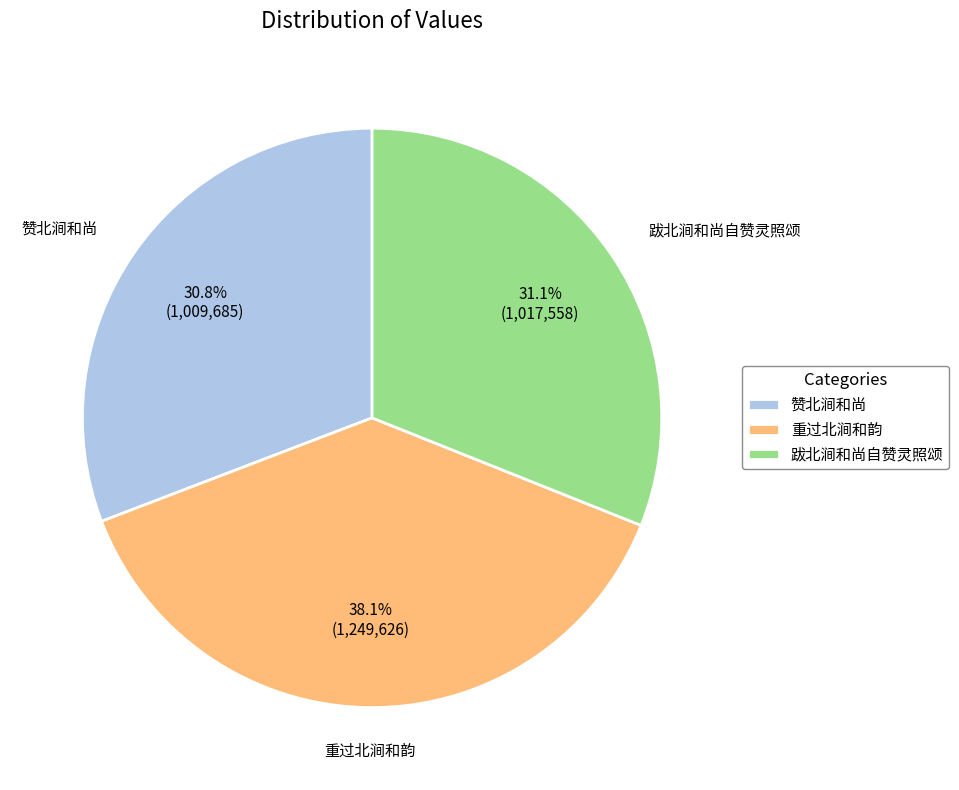

Is it true that 跋北涧和尚自赞灵照颂 is 31% of the pie?

True